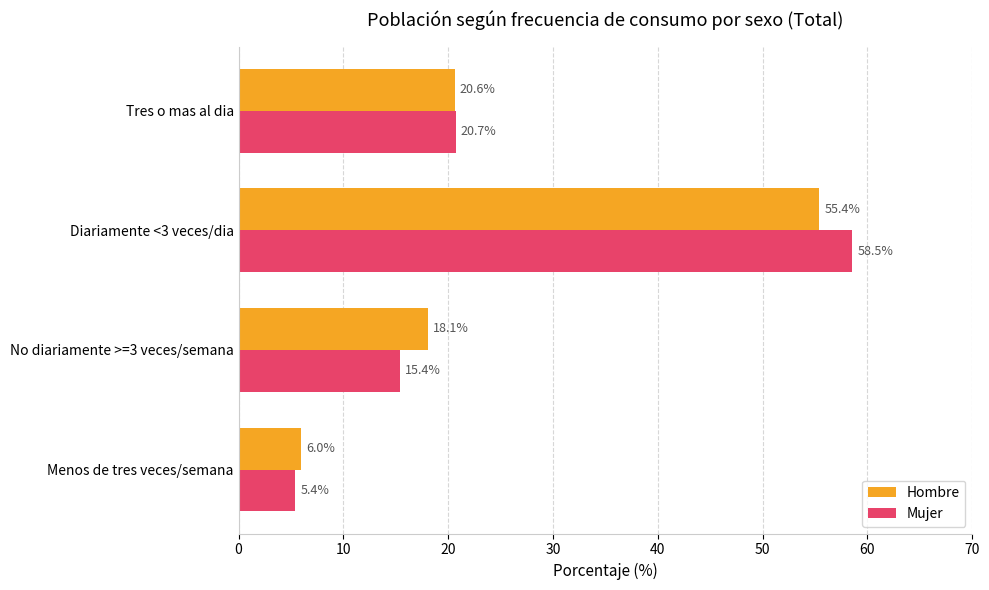

Count the number of categories in the chart.

4